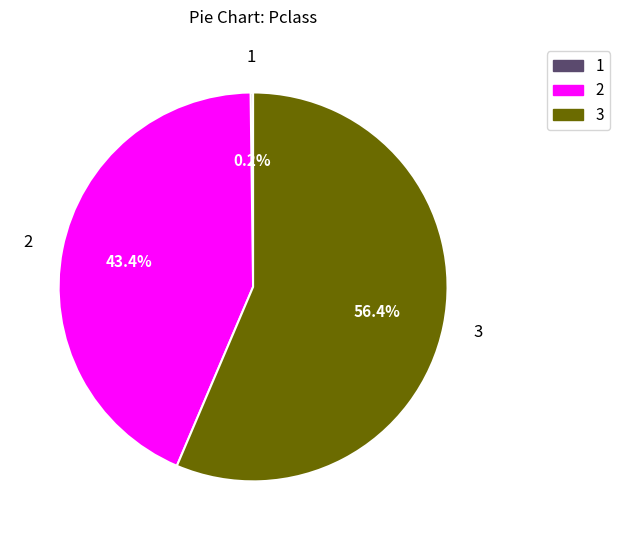

To the nearest percent, what is the average slice percentage?

33%